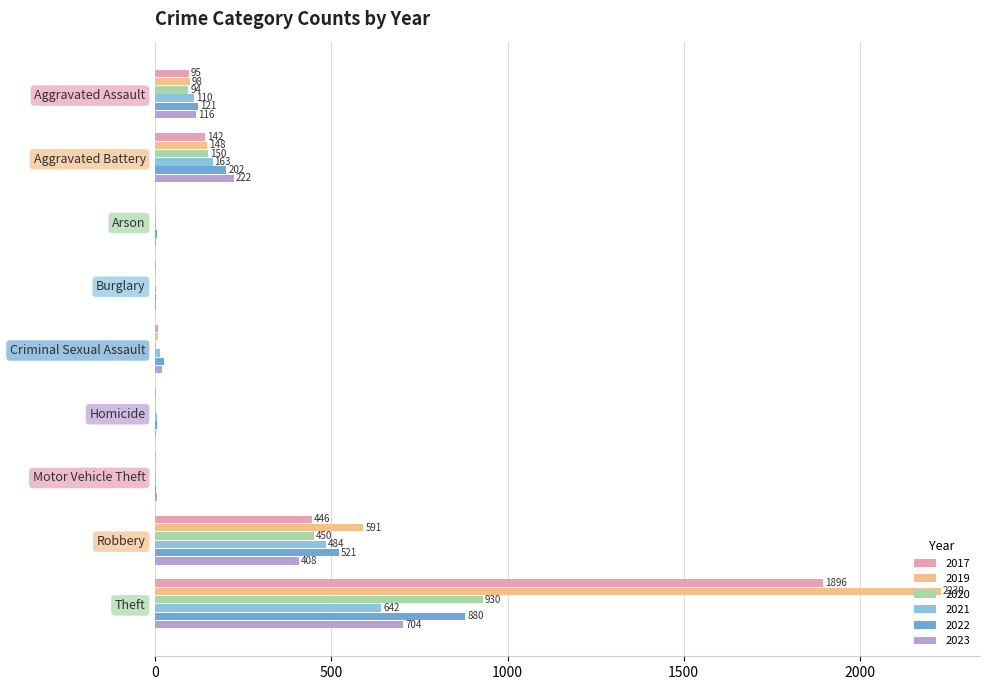

What is the sum of all 2020 values?

1634